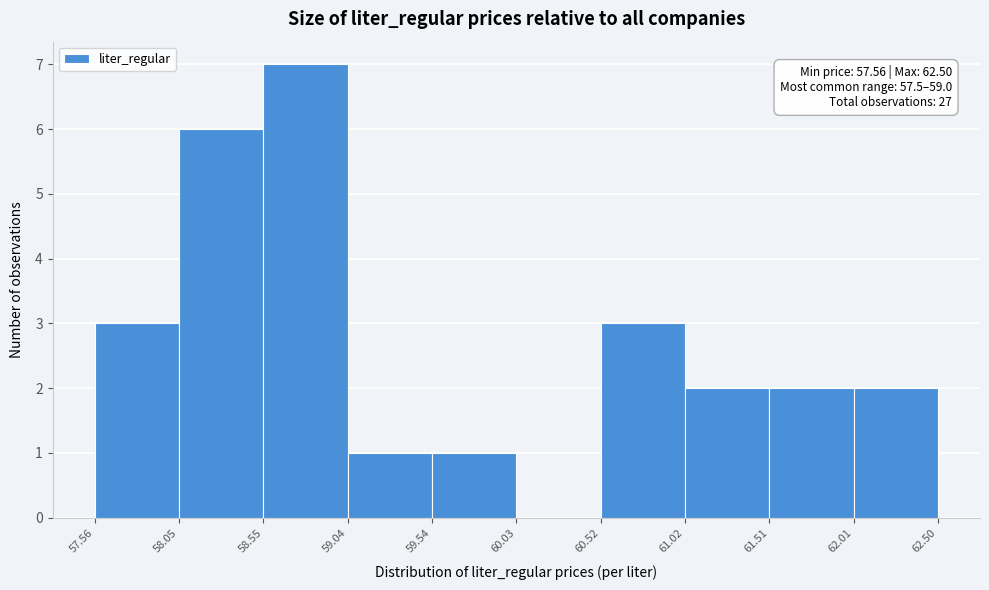

Over which range of the x-axis is the bar tallest?

58.55 to 59.04